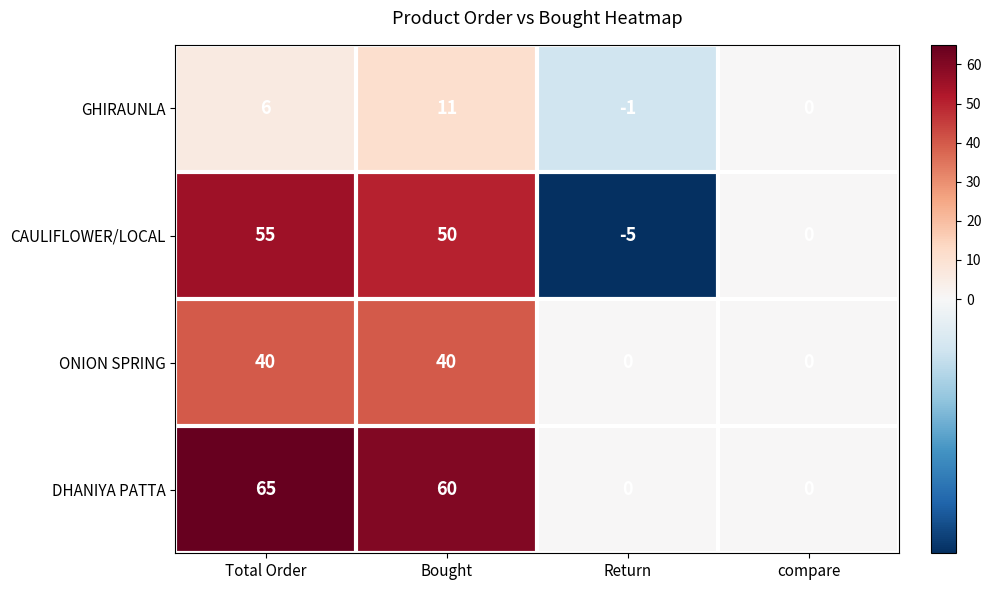

What is the difference between the highest and lowest values at Bought?

49